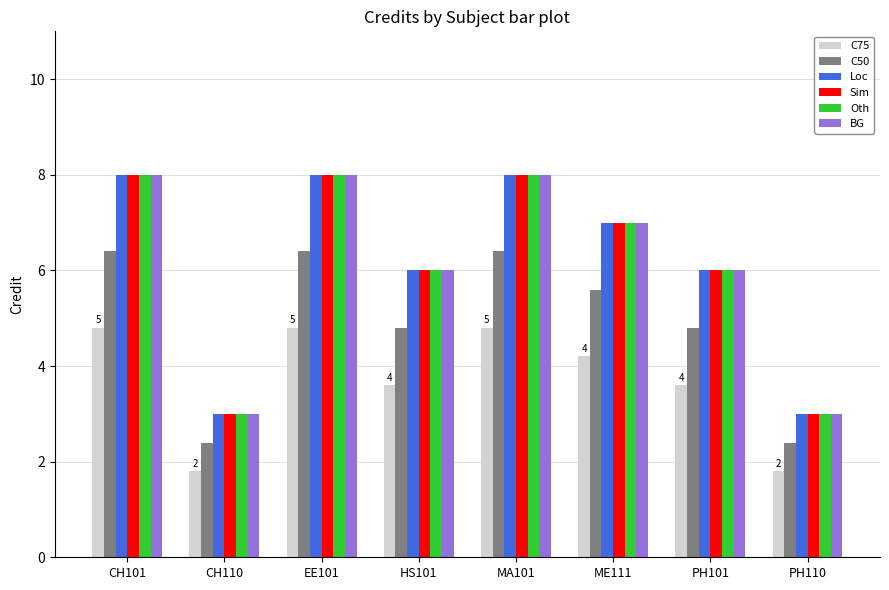

What value does the Sim series have at CH101?

8.0